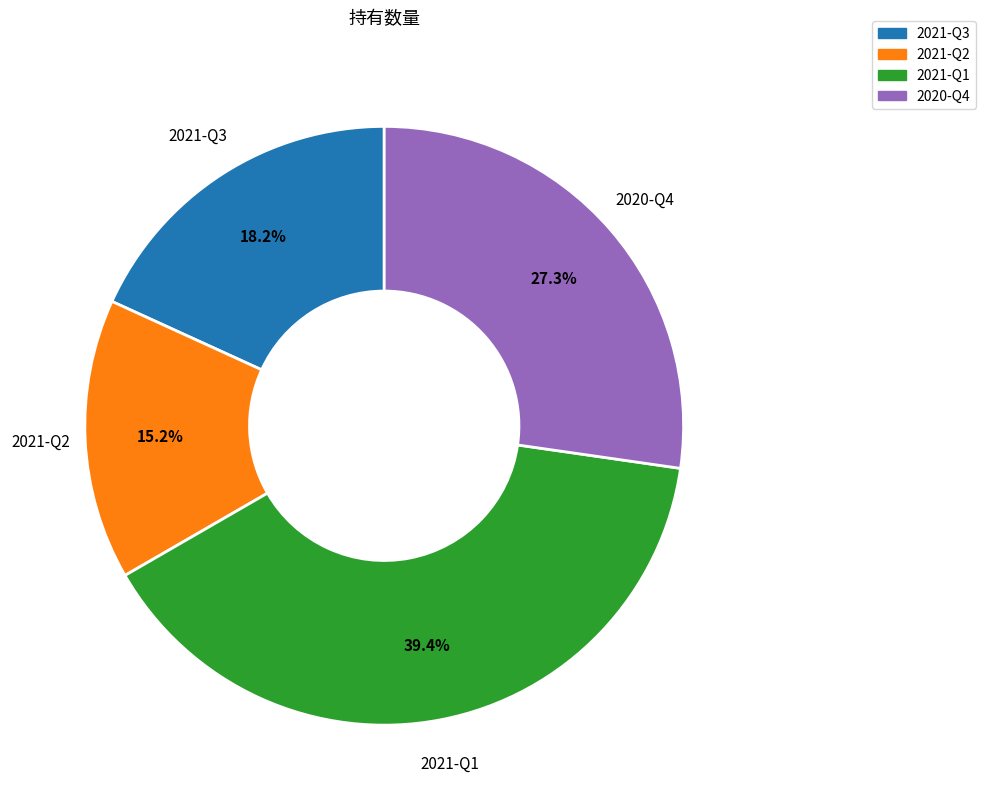

Approximately how many times larger is the value at 2021-Q2 compared to 2021-Q1?

0.4